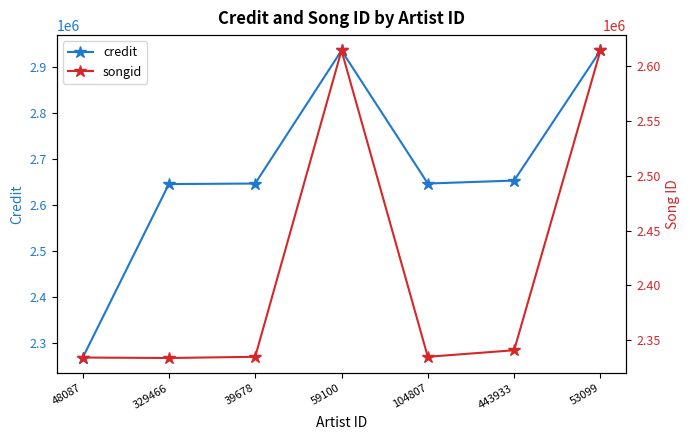

How many lines are shown in the chart?

2